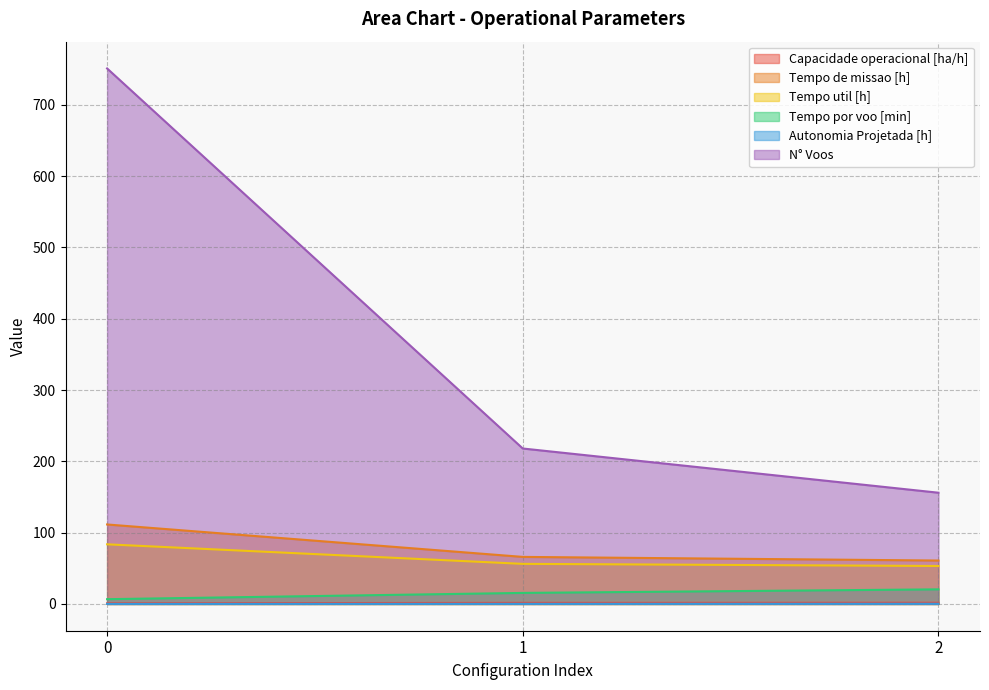

What are all the series names shown in the legend?

Capacidade operacional [ha/h], Tempo de missao [h], Tempo util [h], Tempo por voo [min], Autonomia Projetada [h], N° Voos